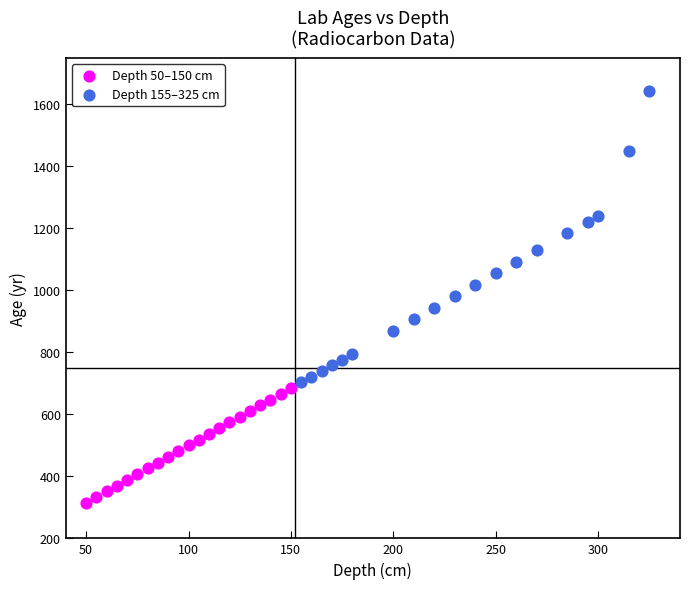

Which series reaches the minimum Y coordinate?

Depth 50–150 cm